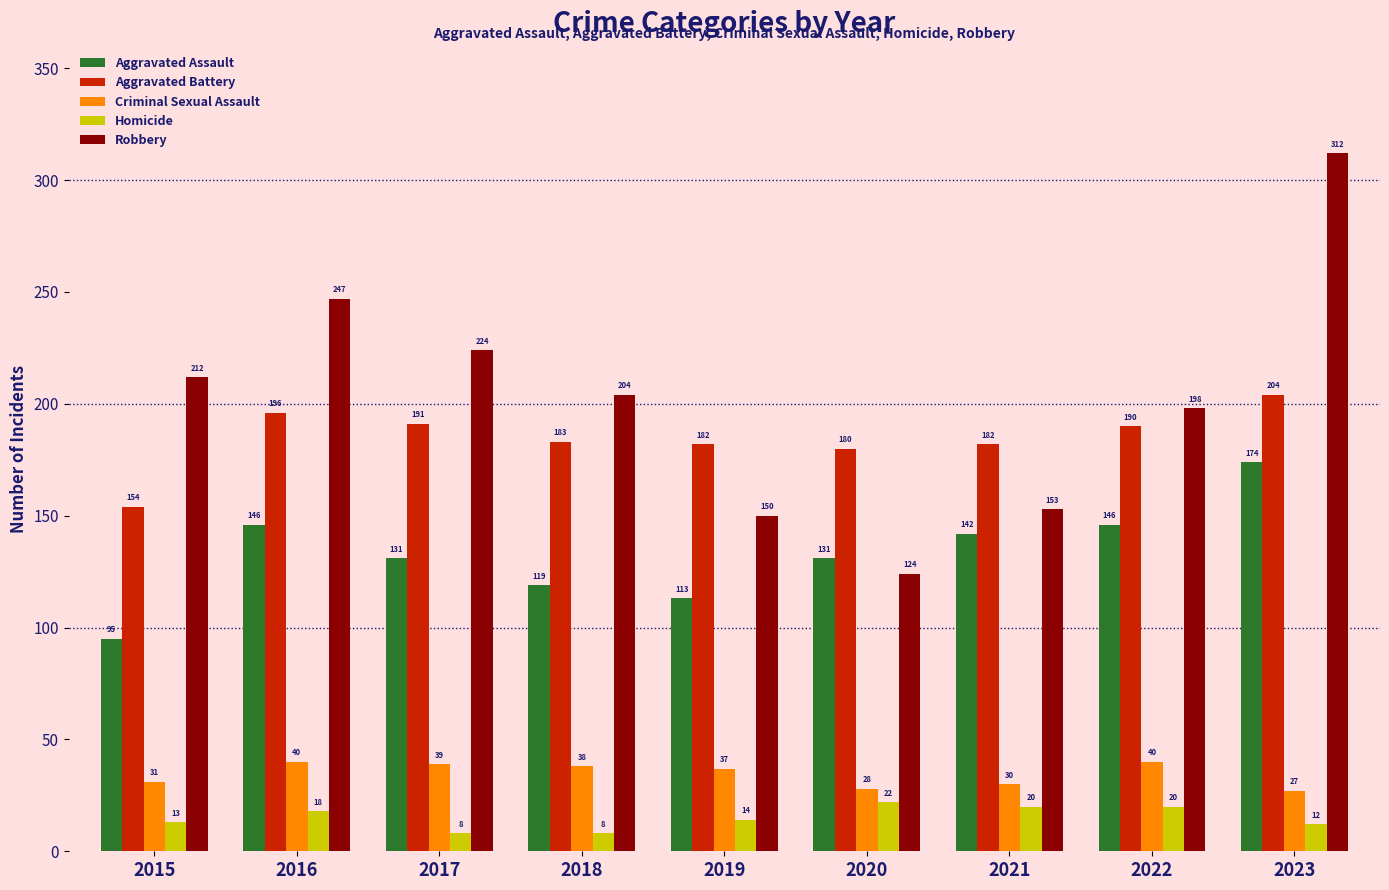

Reading left to right, transcribe all the data shown in this chart.

Aggravated Assault: 95	146	131	119	113	131	142	146	174
Aggravated Battery: 154	196	191	183	182	180	182	190	204
Criminal Sexual Assault: 31	40	39	38	37	28	30	40	27
Homicide: 13	18	8	8	14	22	20	20	12
Robbery: 212	247	224	204	150	124	153	198	312